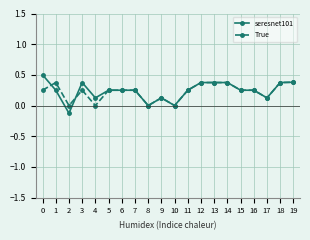

Between 4 and 11, which series saw the biggest shift?

True